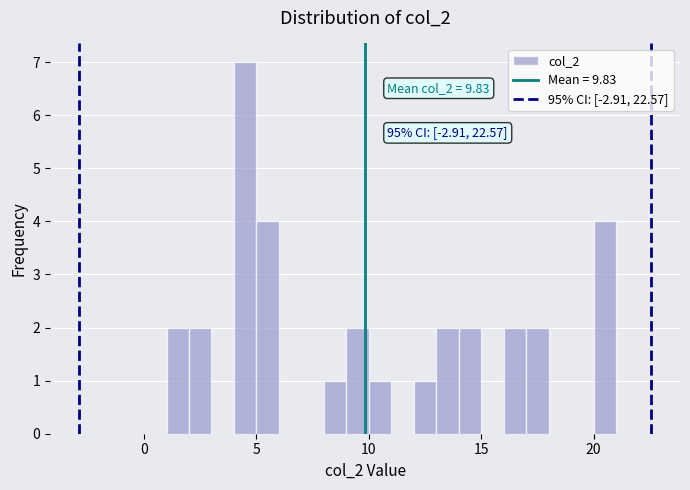

Read against the x-axis, roughly where is the centre of the tallest bar?

4.5